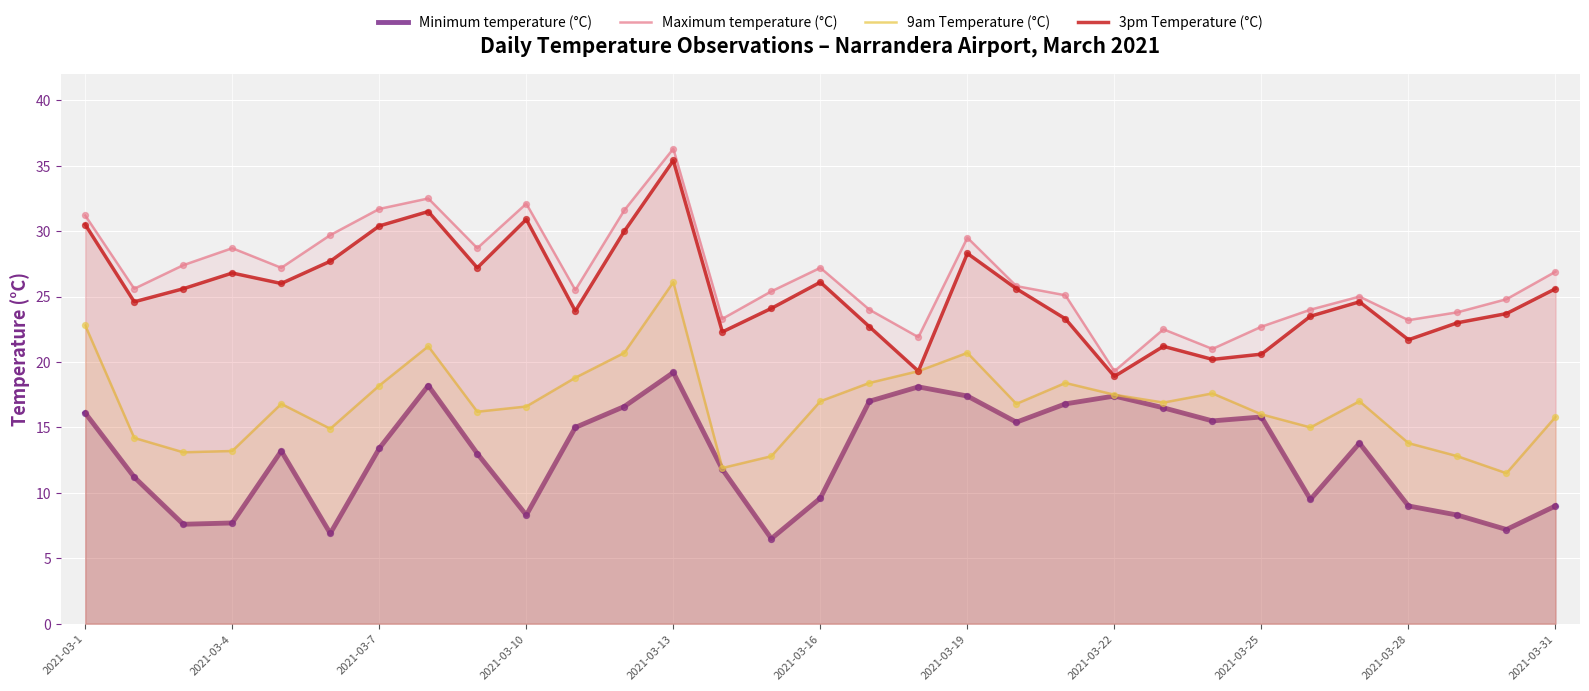

At which category is the sum across all series the highest?

2021-03-13